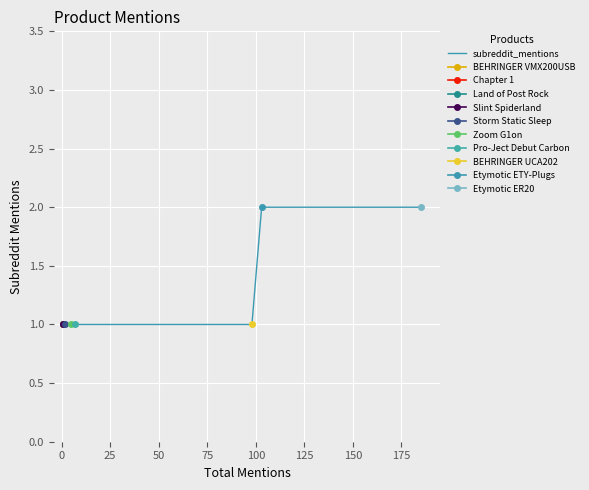

What is the minimum value shown in the chart?

1